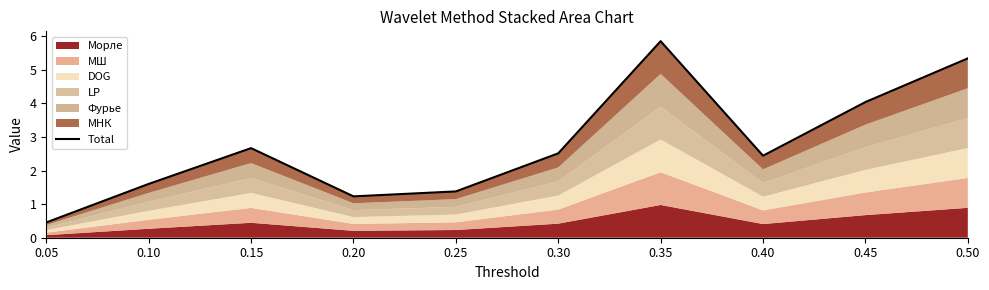

What is the change in value from 0.10 to 0.40?

+0.8